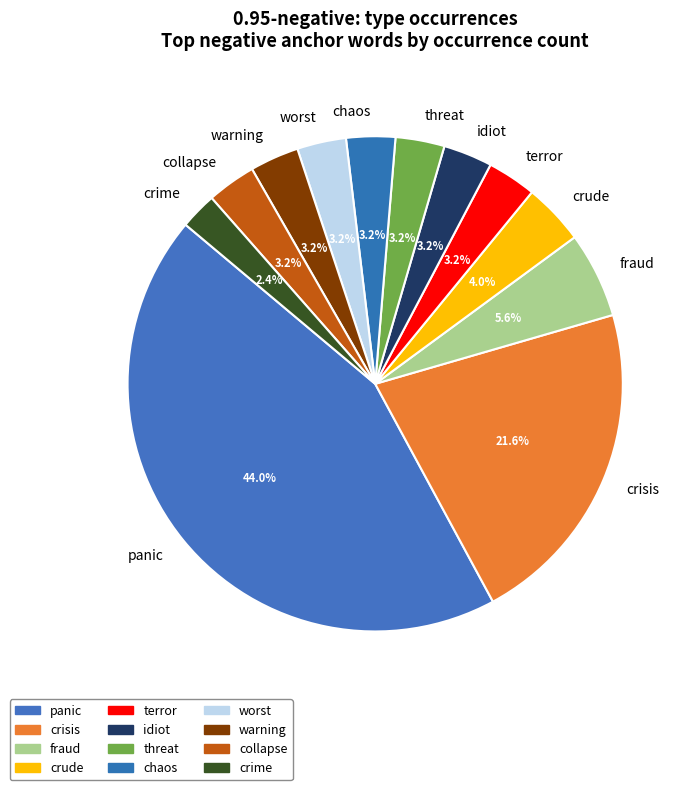

To the nearest percent, what is the average slice percentage?

8%